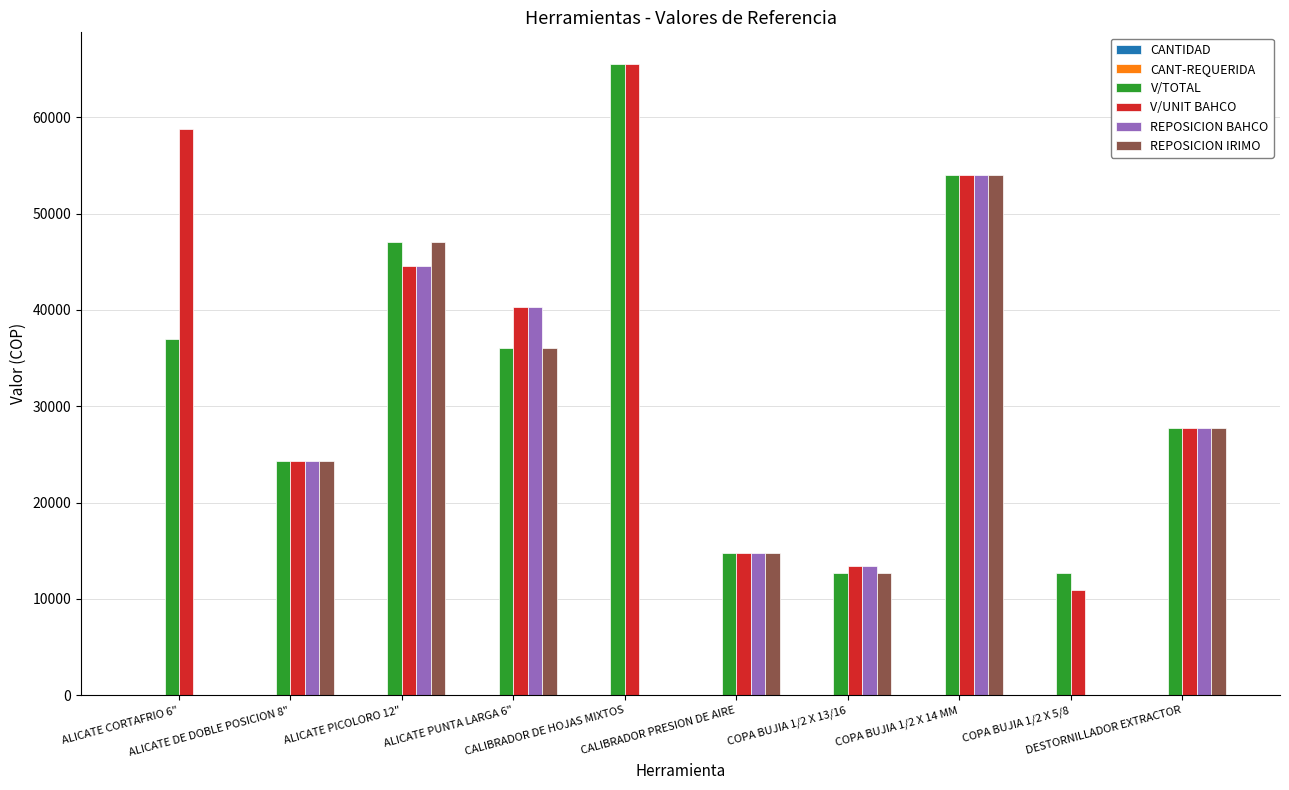

Is the value of REPOSICION BAHCO at COPA BUJIA 1/2 X 14 MM greater than the value of V/UNIT BAHCO at ALICATE PUNTA LARGA 6"?

Yes